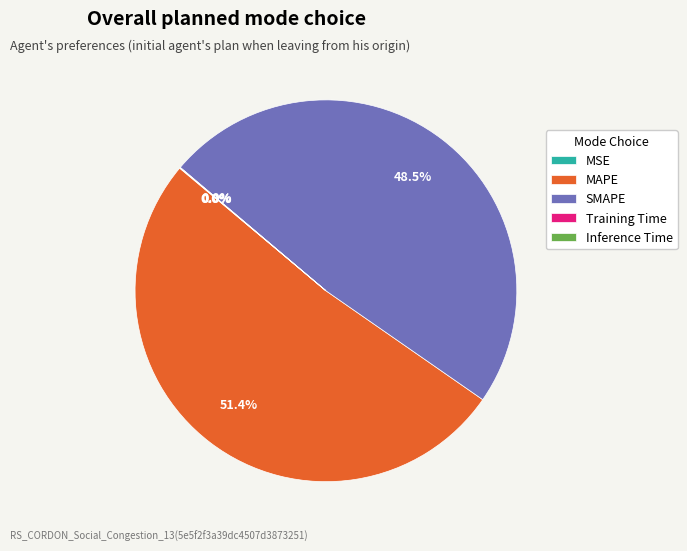

To the nearest percent, what is the average slice percentage?

20%